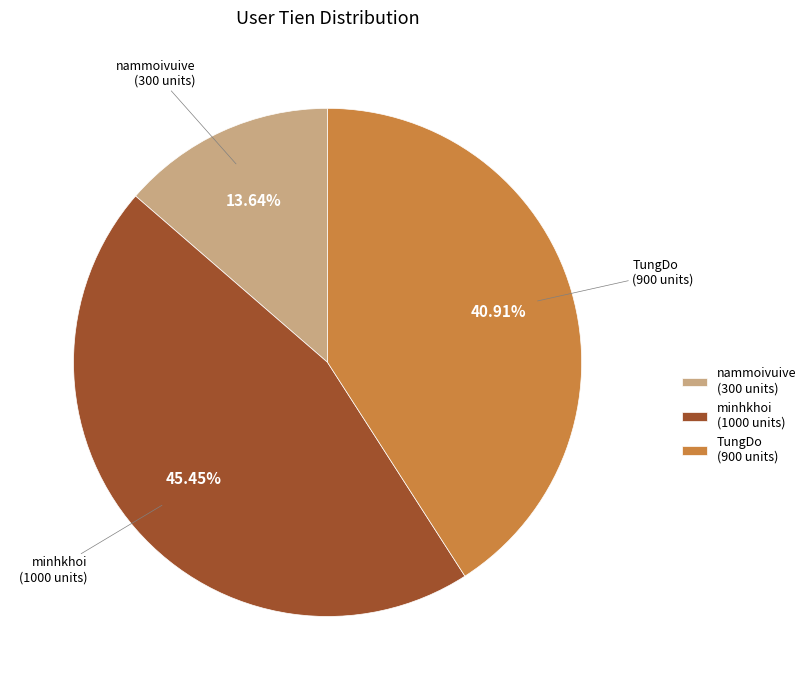

Is the sum of minhkhoi and TungDo greater than half?

Yes